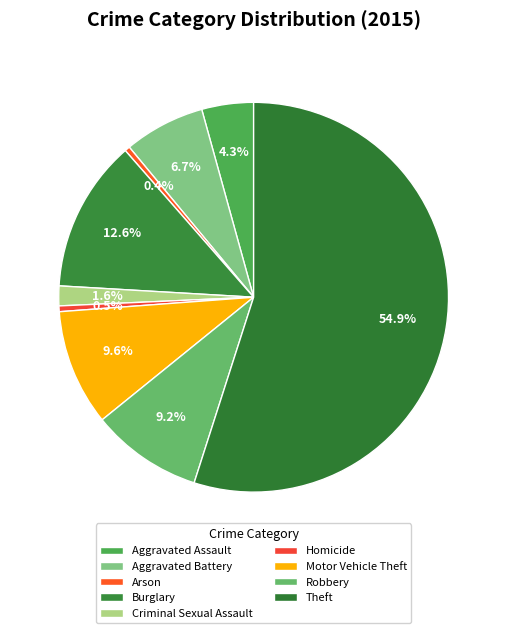

Count the number of slices in the pie.

9